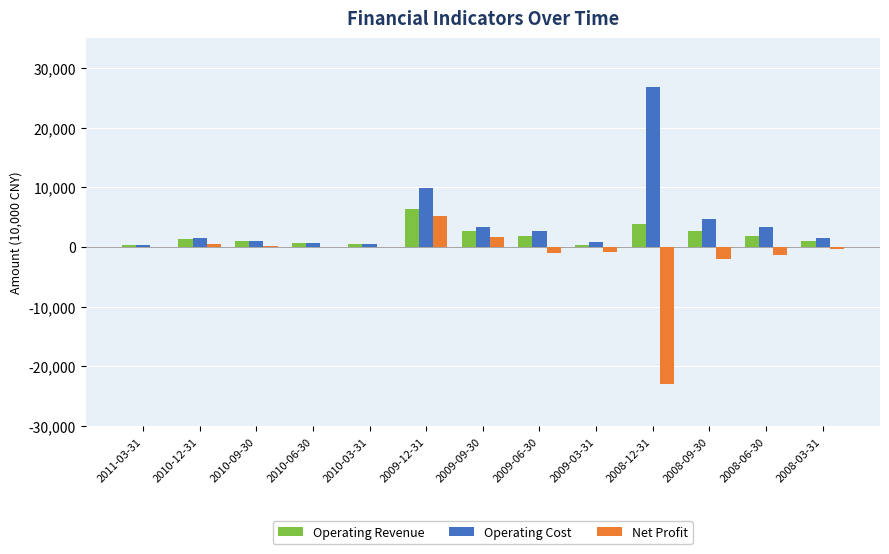

Where is Operating Cost nearest to the value 13552?

2009-12-31